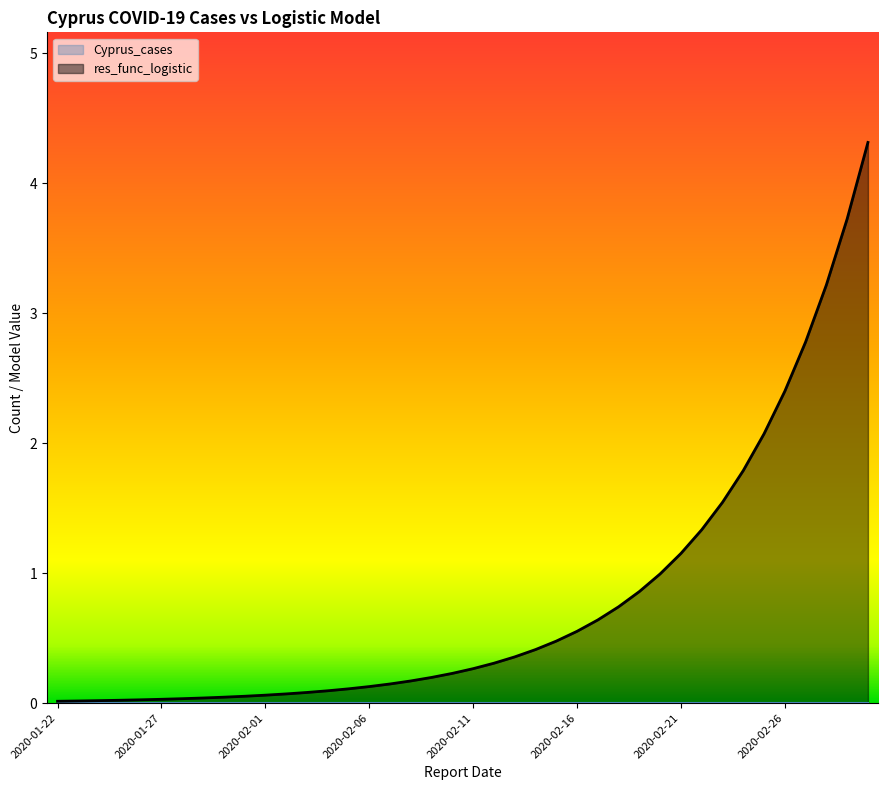

Count the number of categories in the chart.

40